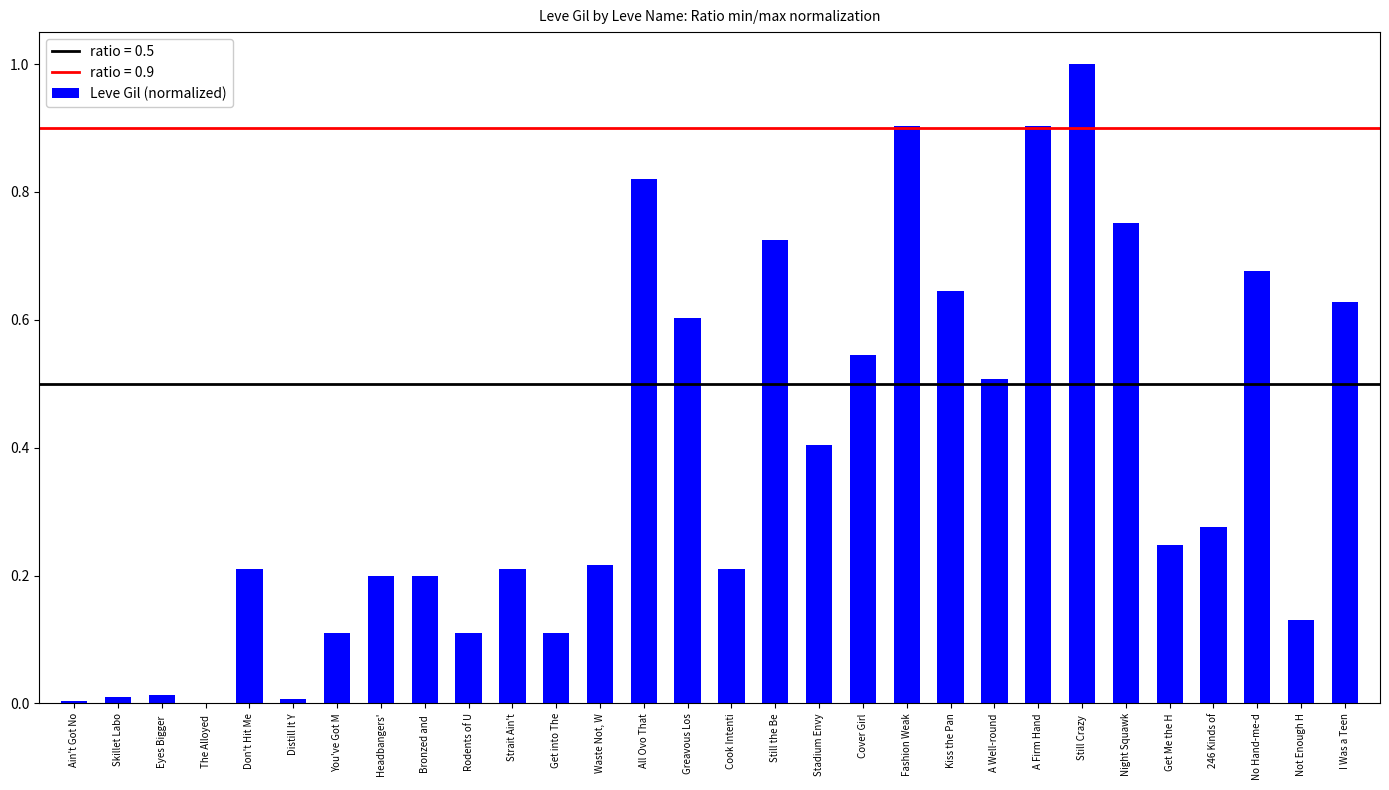

What is the sum of all values?

11.4